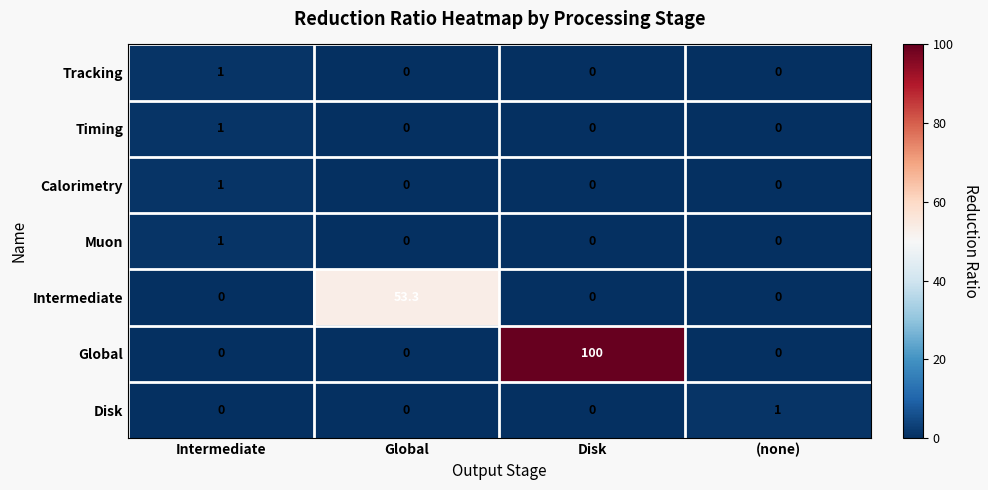

Count the Muon values in the range 0 to 1.

4